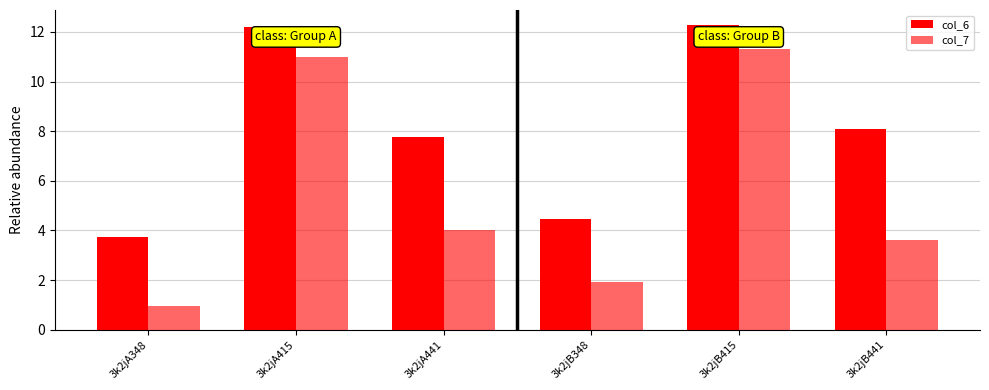

Reading left to right, list all the values displayed in this chart.

col_6: 3k2jA348=3.7	3k2jA415=12.2	3k2jA441=7.8	3k2jB348=4.5	3k2jB415=12.3	3k2jB441=8.1
col_7: 3k2jA348=1.0	3k2jA415=11.0	3k2jA441=4.0	3k2jB348=1.9	3k2jB415=11.3	3k2jB441=3.6